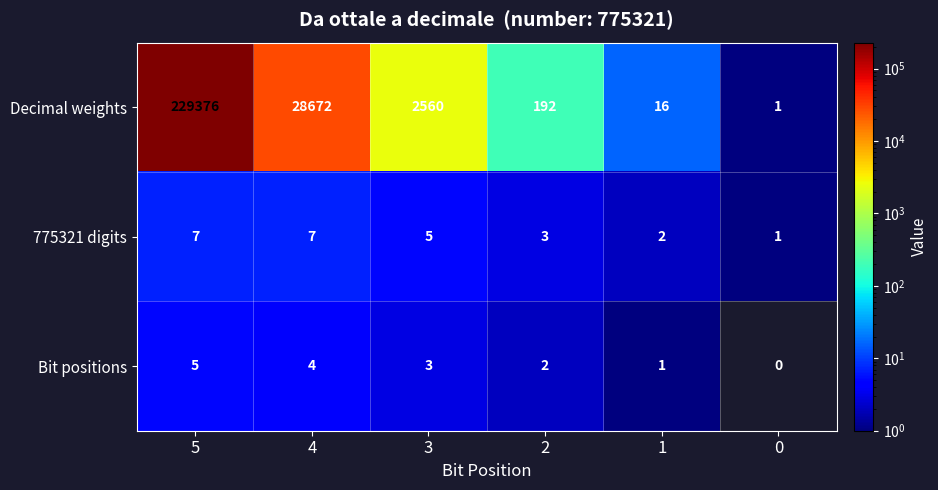

What is the difference between the 775321 digits values at 0 and 5?

6